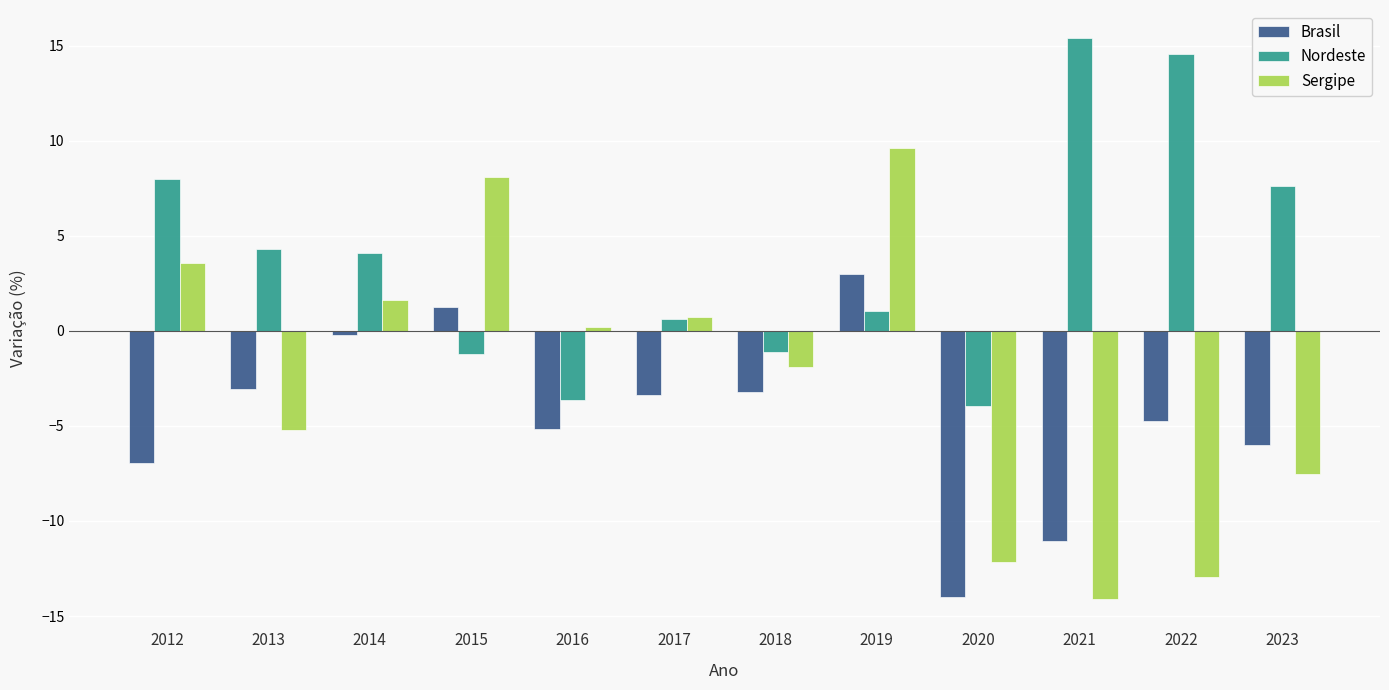

Which series has the largest range (max minus min)?

Sergipe